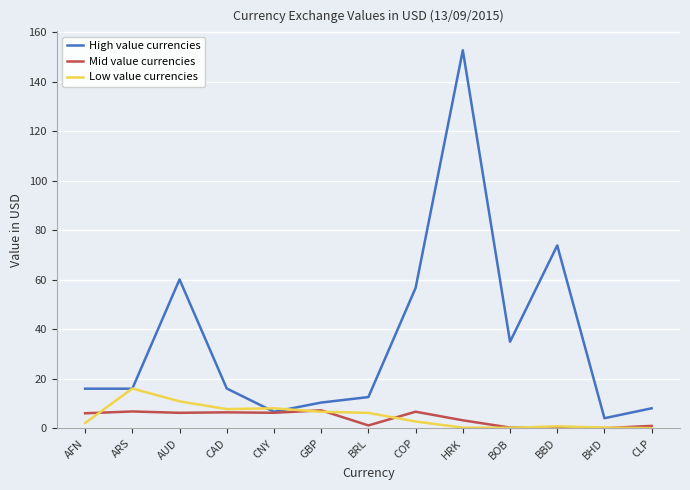

Between AUD and CAD, which series saw the biggest shift?

High value currencies